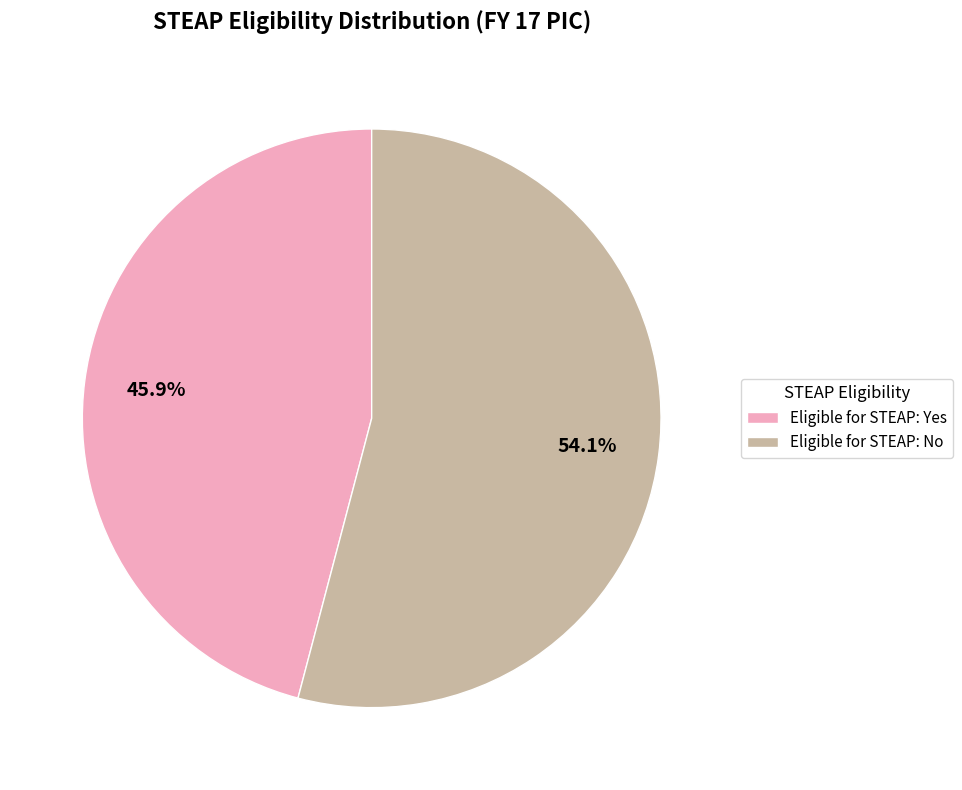

Which category accounts for the majority?

Eligible for STEAP: No